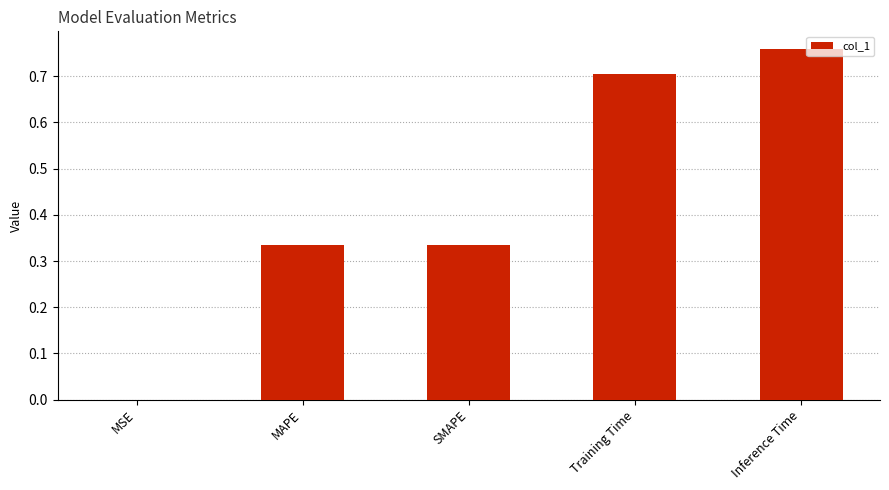

What is the change in value from Training Time to Inference Time?

+0.1